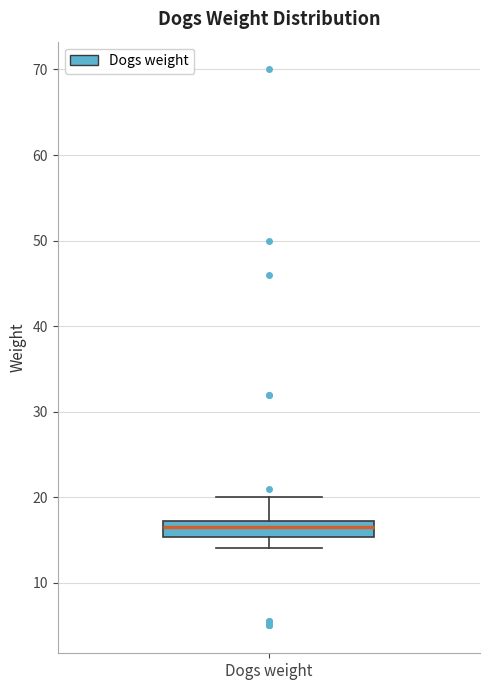

Transcribe this box plot: give where the median line is, the range the box spans, and where the two whiskers end, as read against the y-axis. The values are not printed on the chart, so give them approximately, as read against the axis.

median 17 (inside the box), box 15 to 17, whiskers 14 to 20